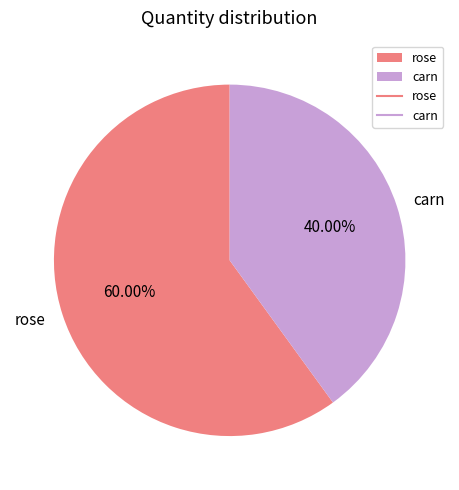

Does rose account for over 50% of the chart?

Yes